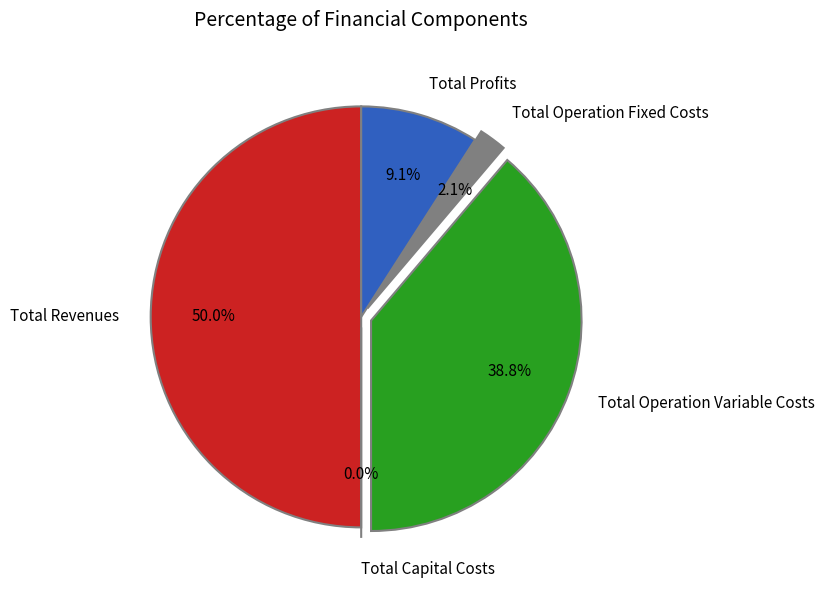

Is there any slice that represents more than half of the pie?

No